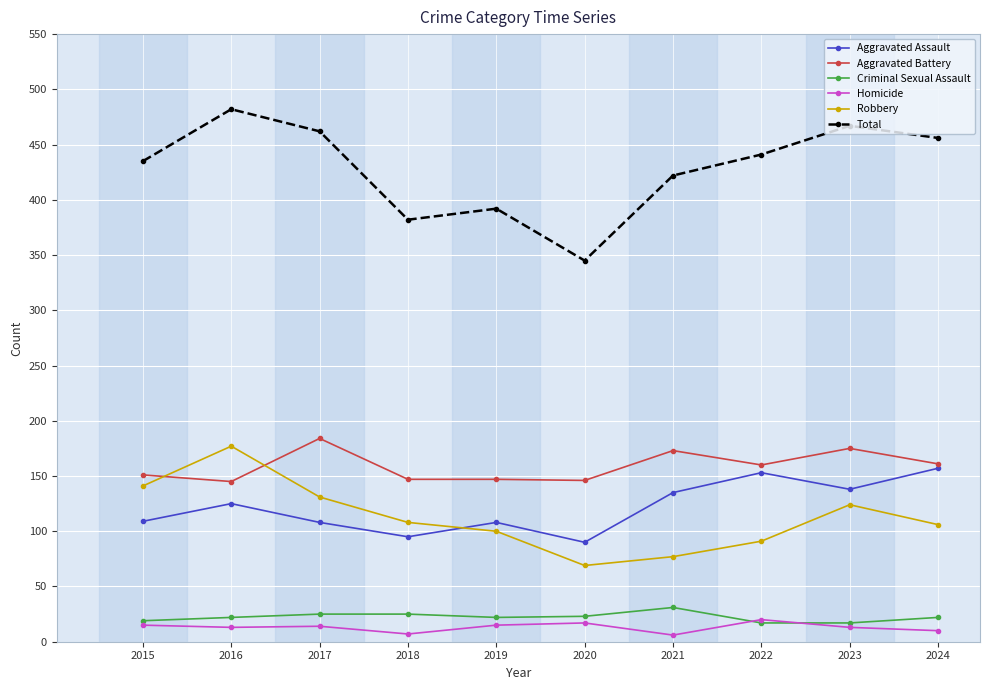

What is the difference between the highest and lowest values at 2017?

448